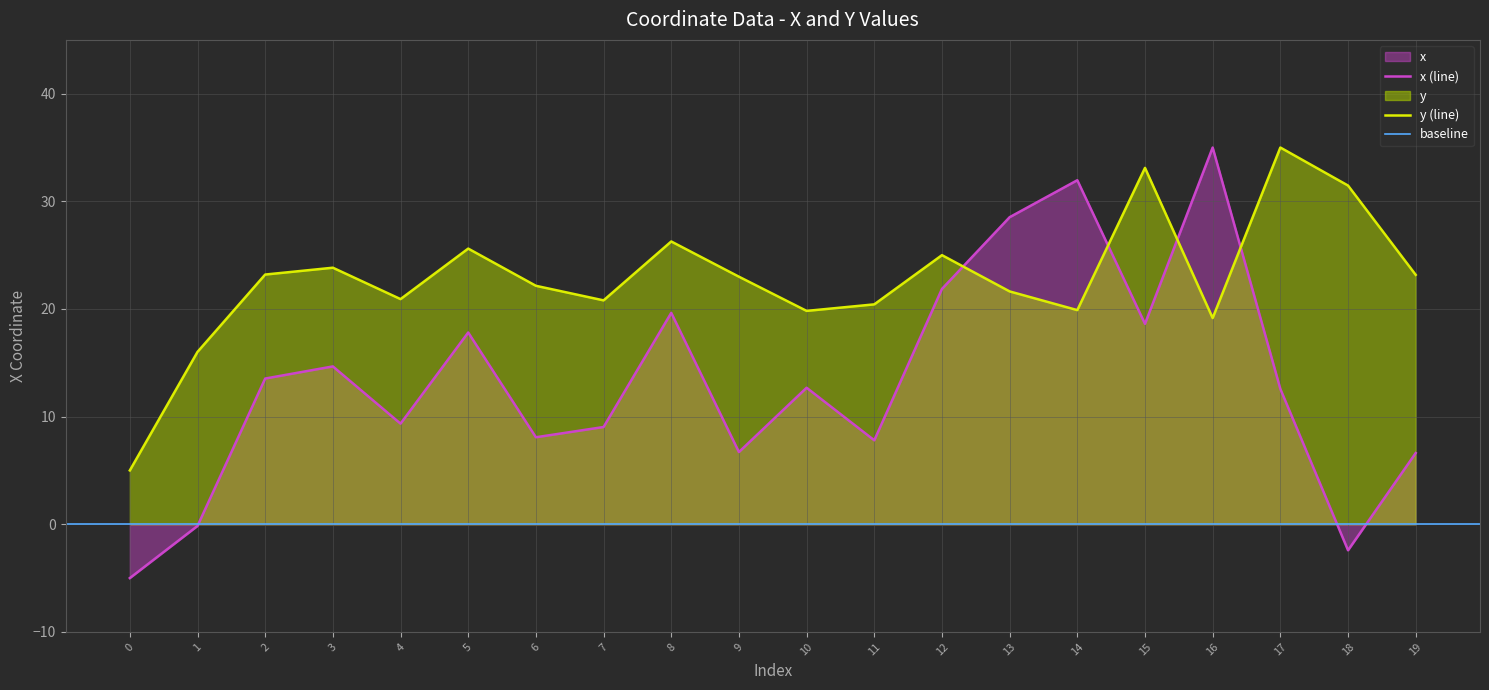

Which series has the largest total across all categories?

y